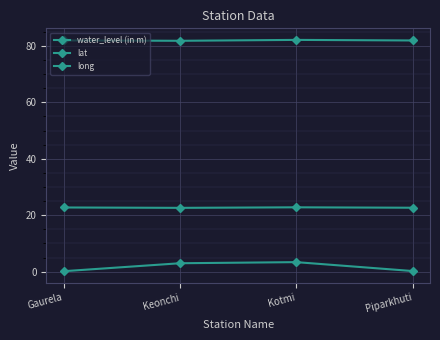

True or false: lat has a value of 13.3 at Gaurela.

False